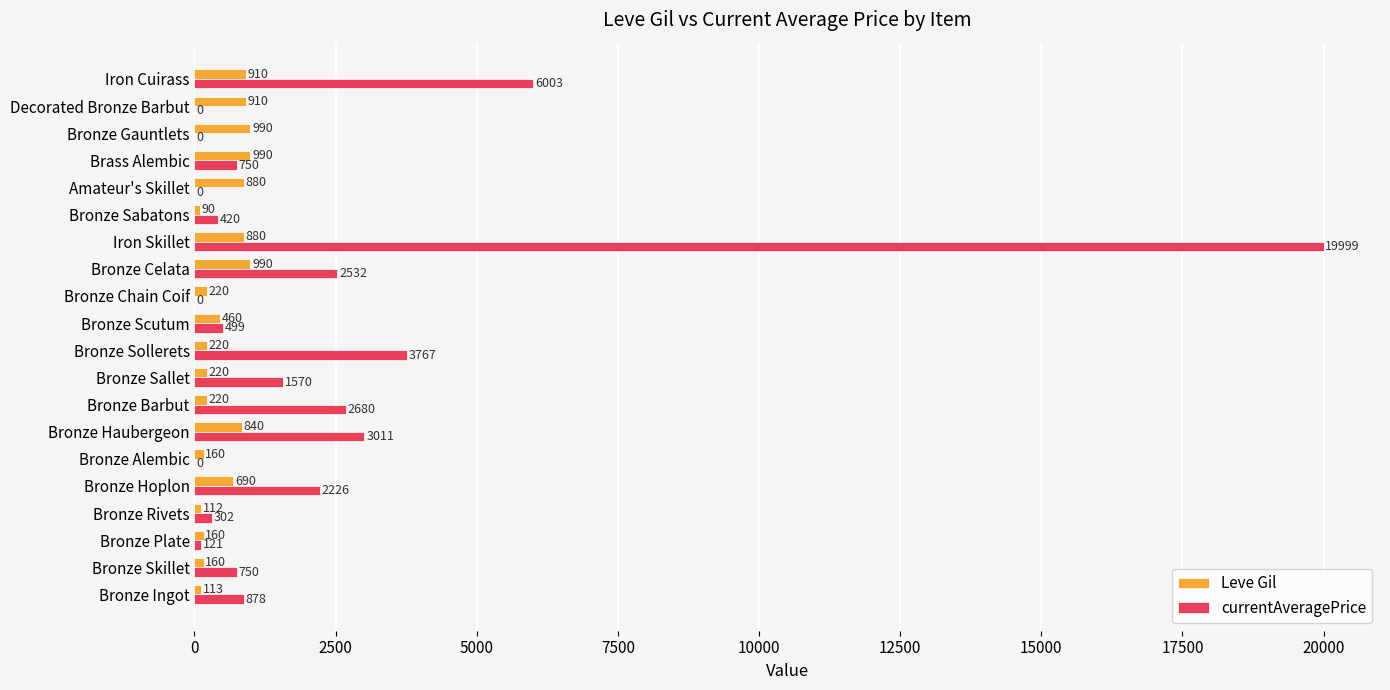

What is the highest value of the Leve Gil series?

990.0